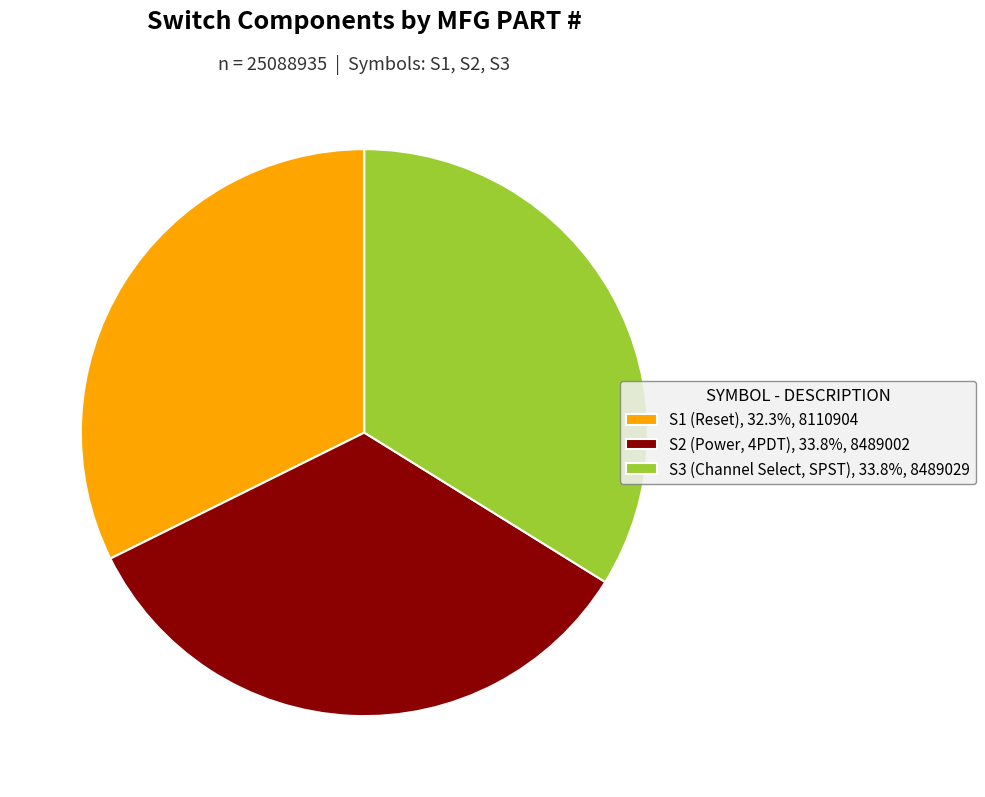

Approximately how many times larger is the value at S1 (Reset), 32.3%, 8110904 compared to S3 (Channel Select, SPST), 33.8%, 8489029?

1.0